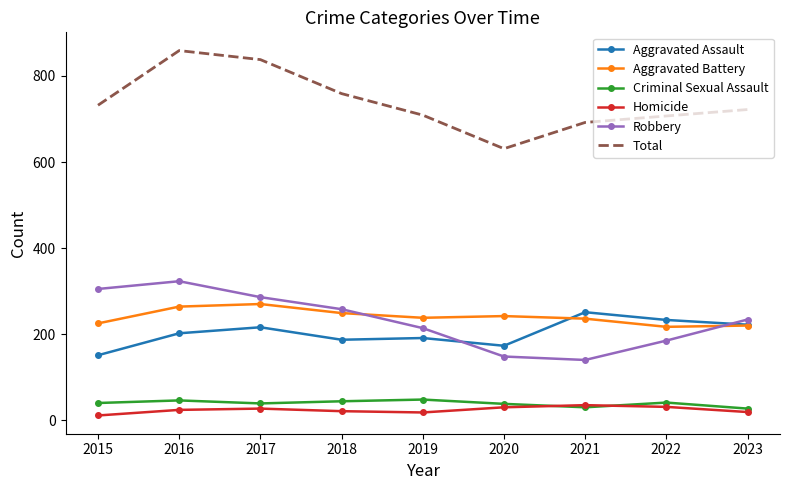

True or false: Aggravated Battery and Homicide intersect in this chart.

False